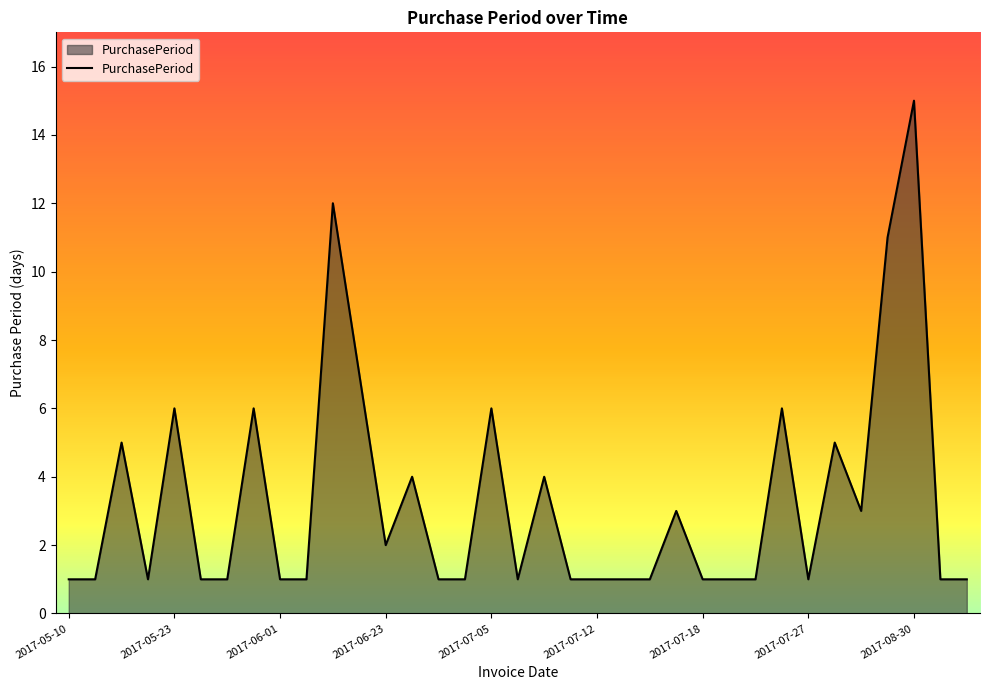

What is the greatest value displayed?

15